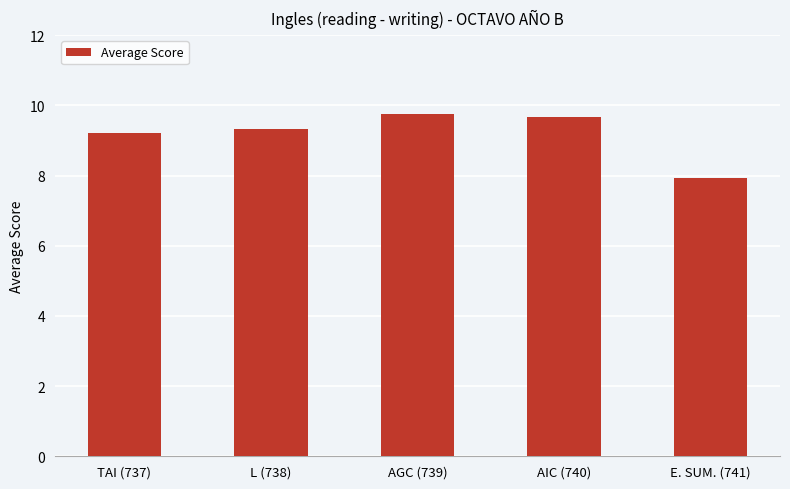

What is the smallest value displayed?

7.9